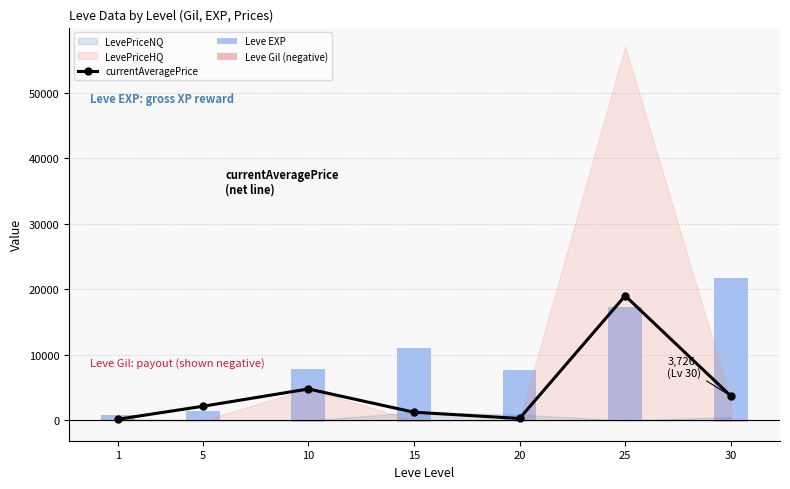

Which series has the largest total across all categories?

Leve EXP